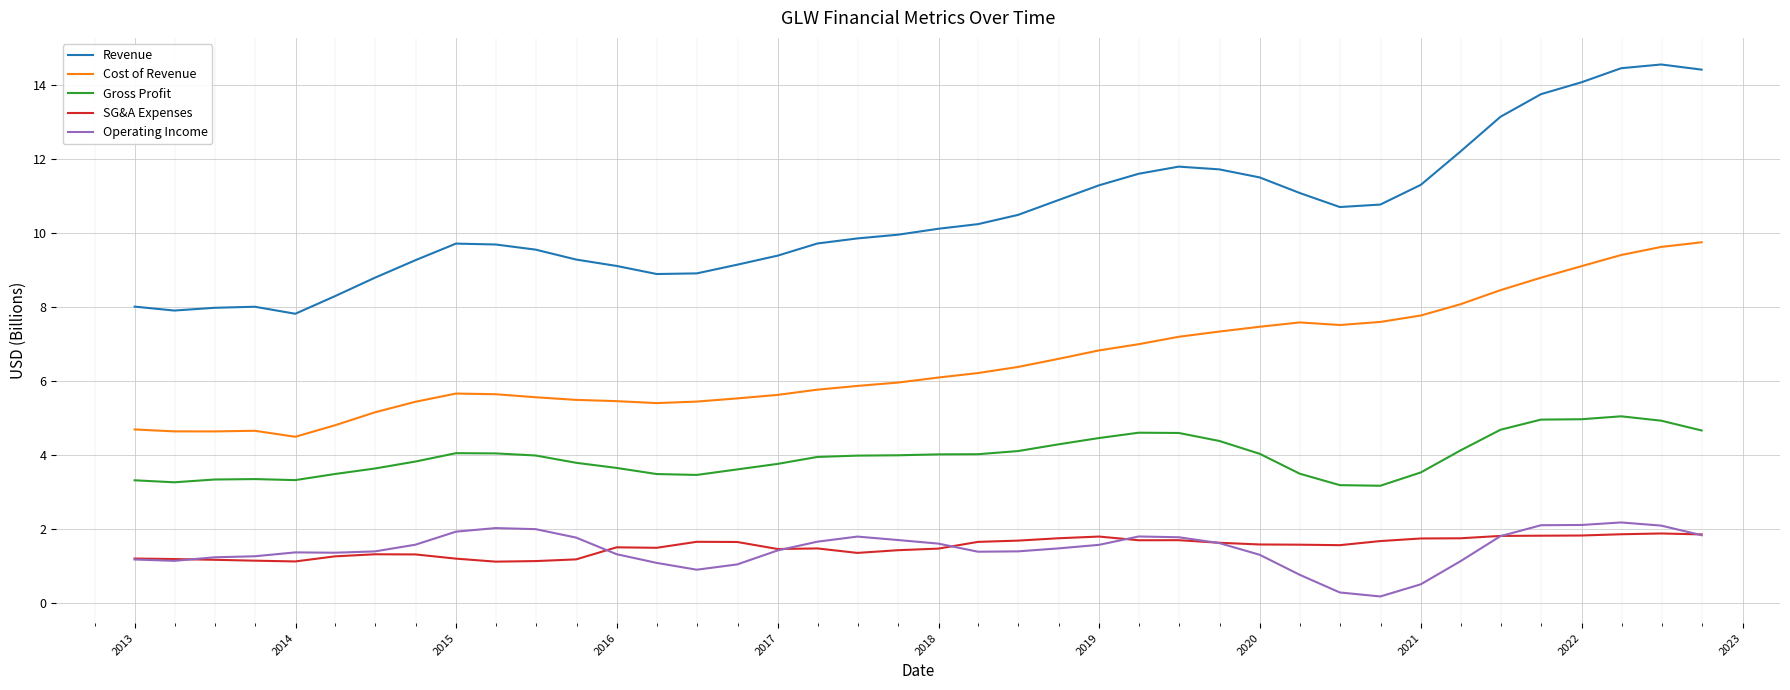

True or false: Cost of Revenue and Gross Profit cross at least once.

False